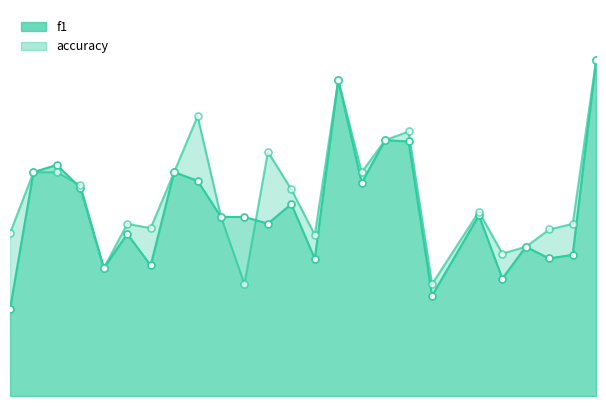

What is the total value across all series at 16?

1.0